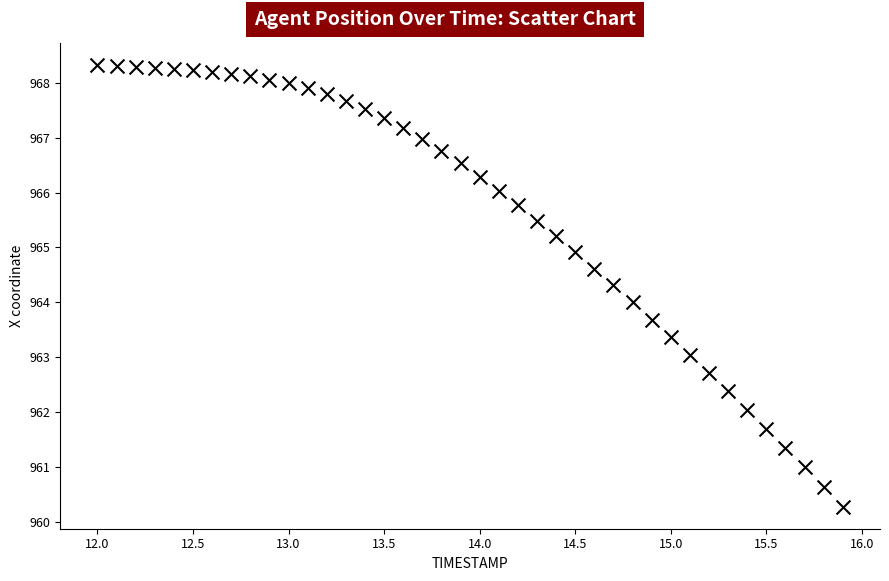

What is the range of X values (max minus min)?

3.9